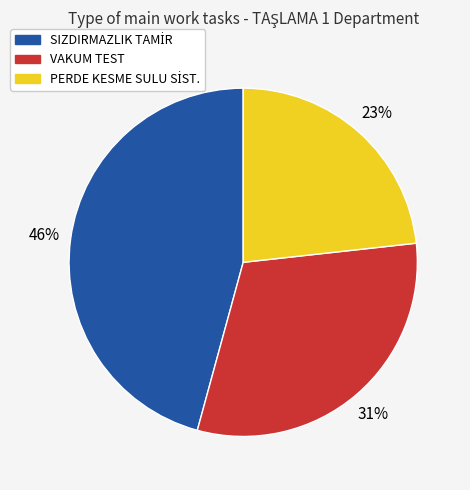

What percentage is the VAKUM TEST slice, to the nearest percent?

31%